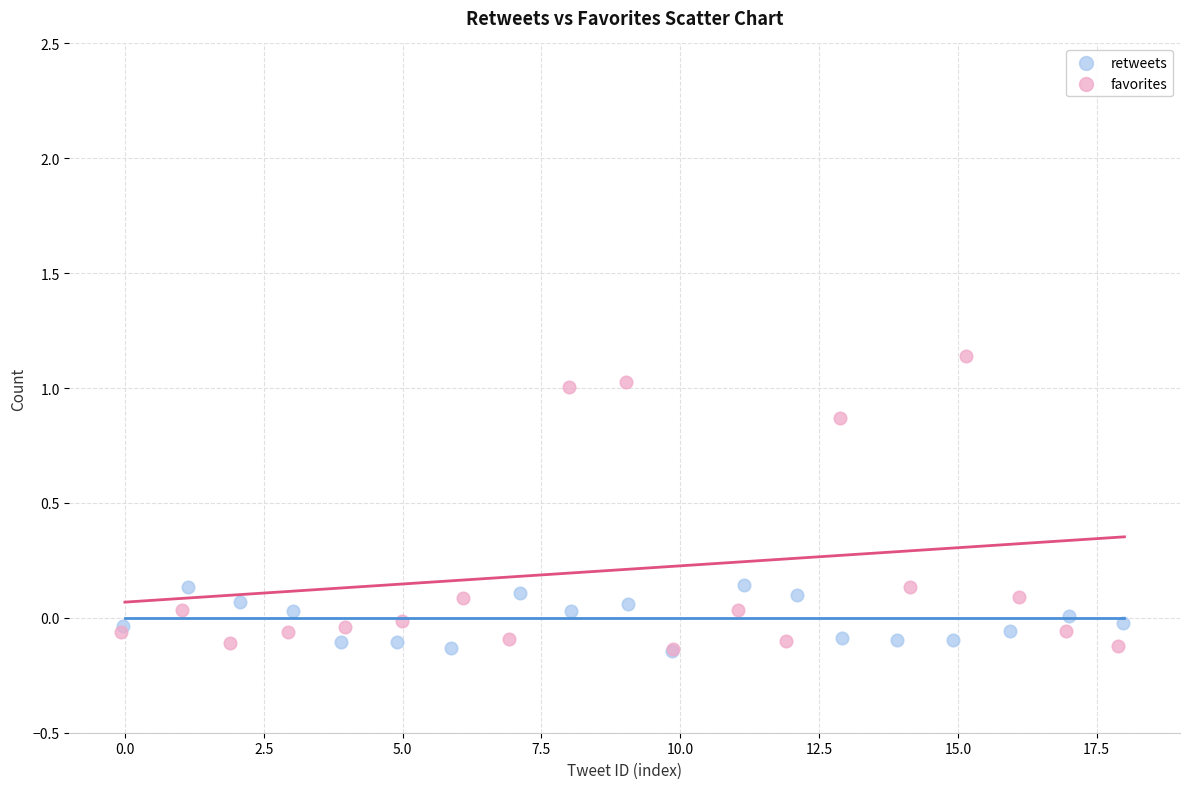

Which series has the widest spread of Y values?

favorites